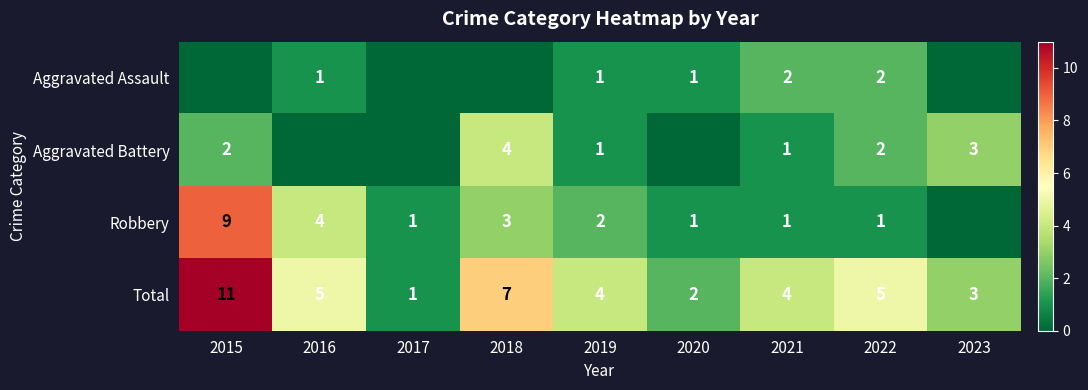

Count the Total values in the range 3 to 5.

5